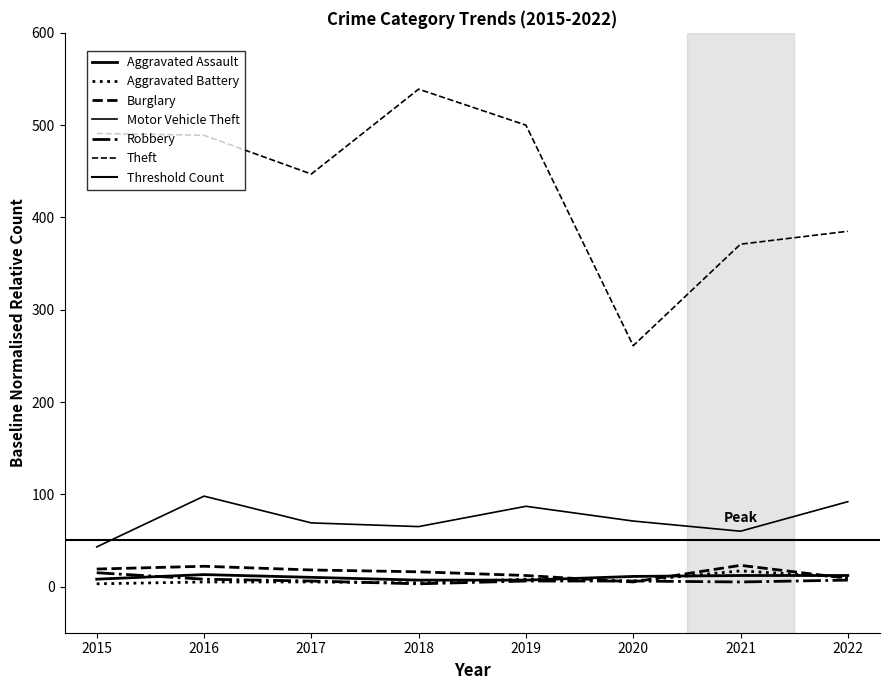

True or false: Aggravated Battery has a value of 13 at 2019.

False